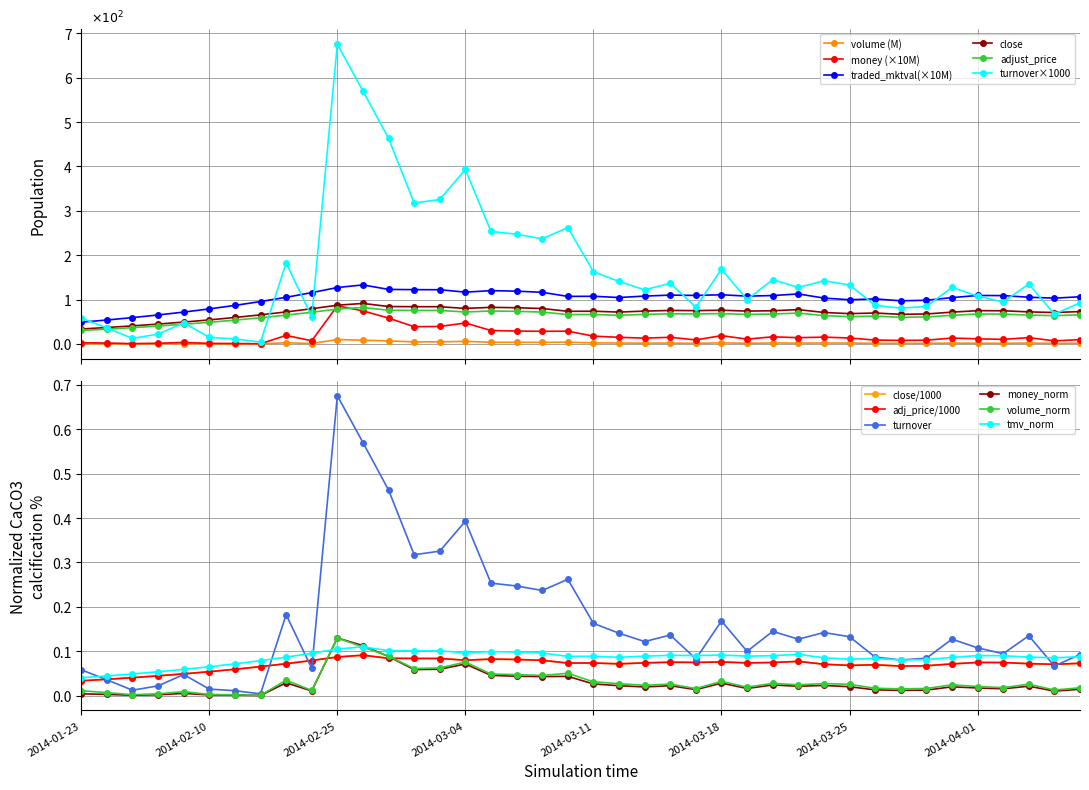

Reading right to left, transcribe all the data shown in this chart.

close: 0.1	0.1	0.1	0.1	0.1	0.1	0.1	0.1	0.1	0.1	0.1	0.1	0.1	0.1	0.1	0.1	0.1	0.1	0.1	0.1	0.1	0.1	0.1	0.1	0.1	0.1	0.1	0.1	0.1	0.1	0.1	0.1	0.1	0.1	0.1	0.0	0.0	0.0	0.0	0.0
adjust_price: 0.1	0.1	0.1	0.1	0.1	0.1	0.1	0.1	0.1	0.1	0.1	0.1	0.1	0.1	0.1	0.1	0.1	0.1	0.1	0.1	0.1	0.1	0.1	0.1	0.1	0.1	0.1	0.1	0.1	0.1	0.1	0.1	0.1	0.1	0.1	0.0	0.0	0.0	0.0	0.0
volume: 0.0	0.0	0.0	0.0	0.0	0.0	0.0	0.0	0.0	0.0	0.0	0.0	0.0	0.0	0.0	0.0	0.0	0.0	0.0	0.0	0.1	0.0	0.0	0.0	0.1	0.1	0.1	0.1	0.1	0.1	0.0	0.0	0.0	0.0	0.0	0.0	0.0	0.0	0.0	0.0
money: 9.6	6.9	14.2	10.3	11.5	13.2	8.4	8.0	8.7	13.3	15.3	14.1	16.0	10.8	18.7	9.0	14.9	13.0	14.9	17.5	28.8	28.5	29.0	30.2	47.2	39.4	38.8	58.3	74.5	85.8	7.1	19.2	0.4	1.0	1.2	3.4	1.4	0.7	1.9	2.8
turnover: 92.7	67.0	135.0	94.6	107.8	127.4	84.4	80.6	87.0	132.9	142.3	127.3	145.0	99.9	168.3	83.0	136.6	122.0	140.7	162.9	262.1	237.0	247.1	253.5	393.1	325.5	317.5	463.2	570.1	675.5	61.6	182.6	4.2	11.3	14.9	47.7	22.2	12.4	35.9	58.4
traded_market_value: 0.1	0.1	0.1	0.1	0.1	0.1	0.1	0.1	0.1	0.1	0.1	0.1	0.1	0.1	0.1	0.1	0.1	0.1	0.1	0.1	0.1	0.1	0.1	0.1	0.1	0.1	0.1	0.1	0.1	0.1	0.1	0.1	0.1	0.1	0.1	0.1	0.1	0.0	0.0	0.0